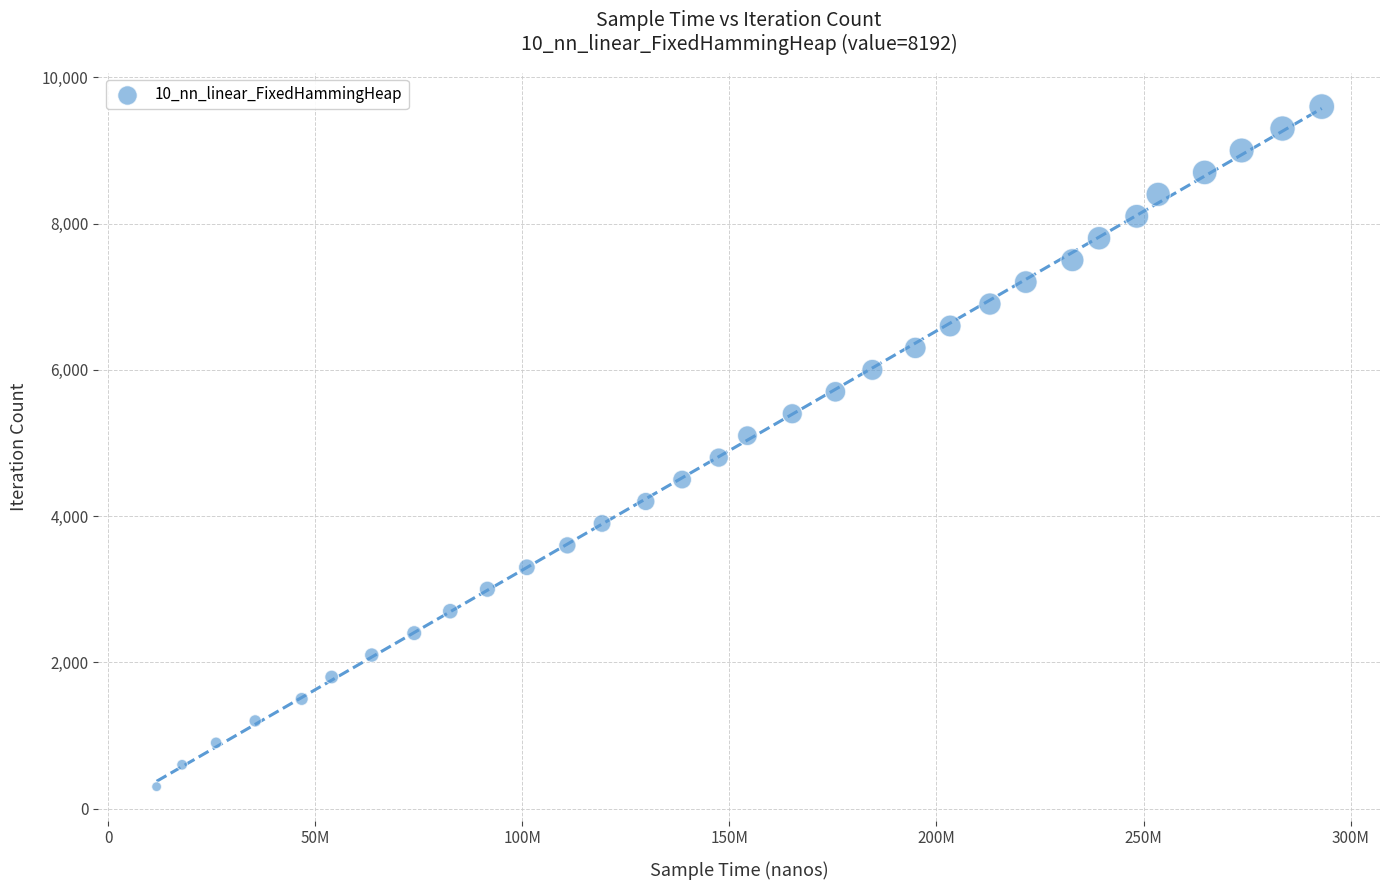

What is the range of Y values (max minus min)?

9300